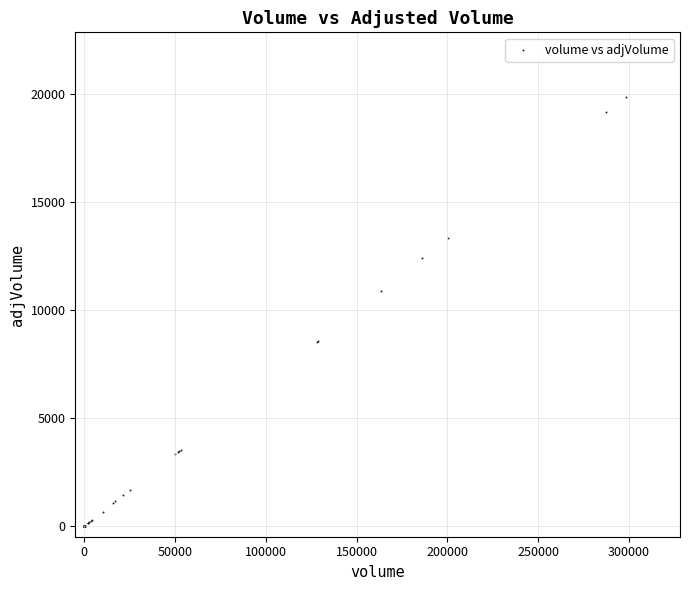

What Y value in the scatter plot is closest to 9943?

10906